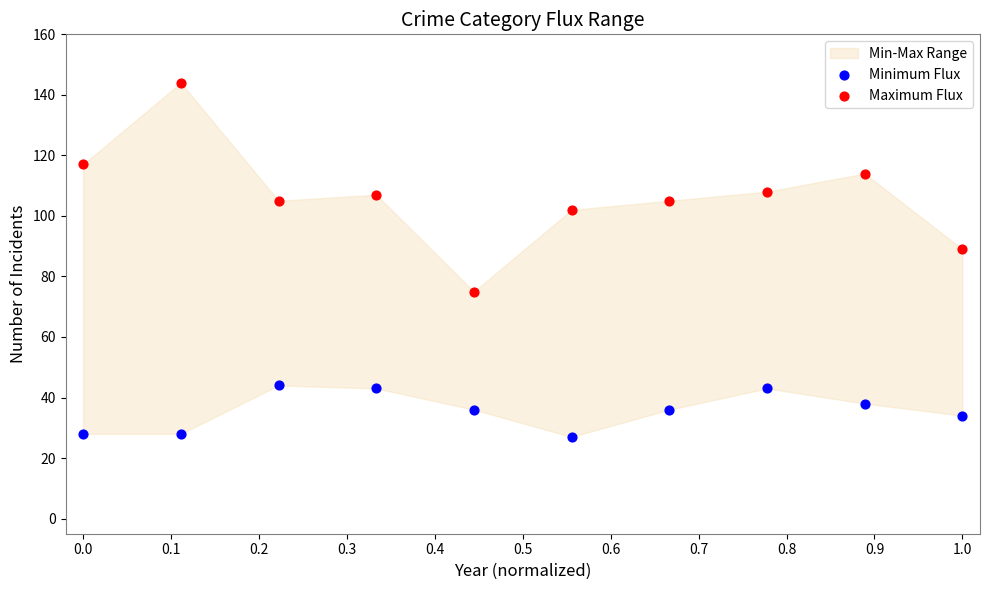

Across all data points, what is the range of Y values (max minus min)?

117